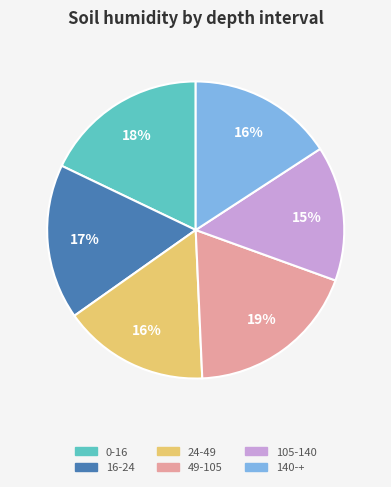

To the nearest percent, what portion does 105-140 represent?

15%